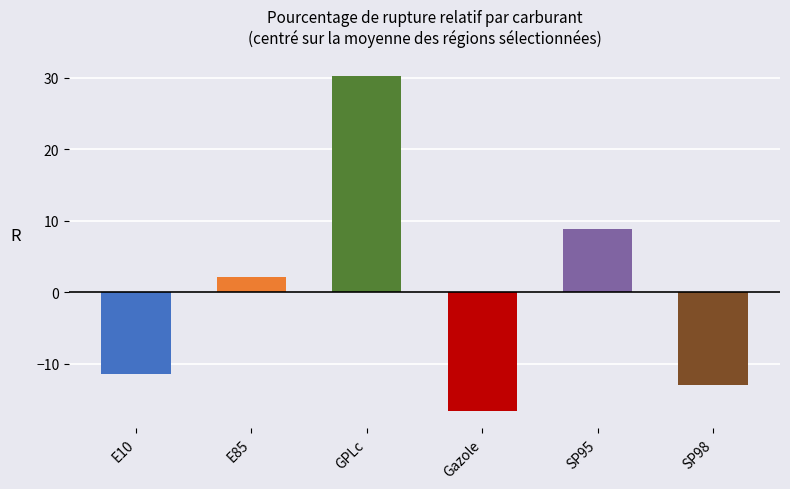

True or false: the data shows -18.2 at E10.

False